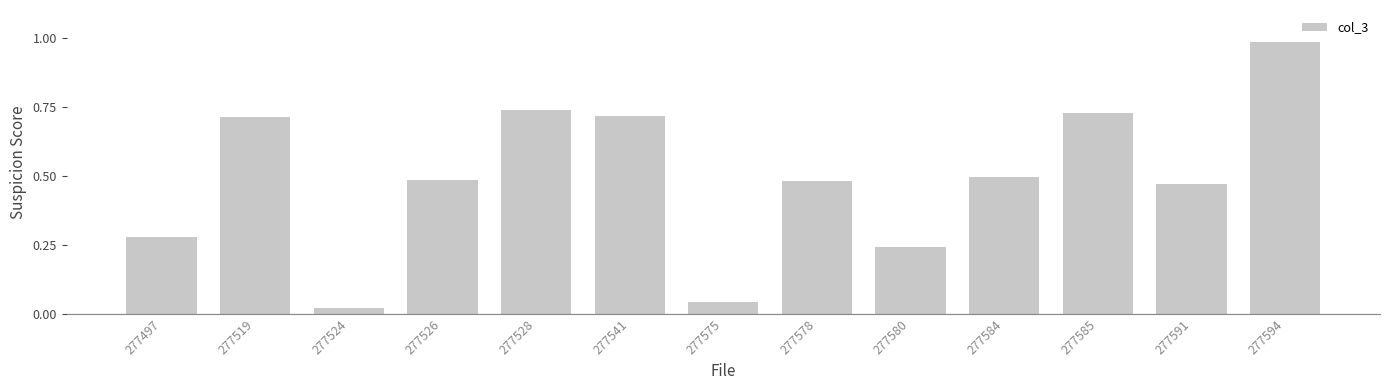

Does the chart contain stacked bars?

No